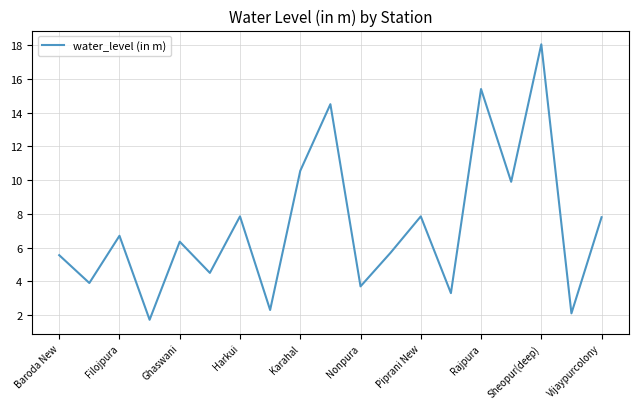

What is the maximum value shown in the chart?

18.1